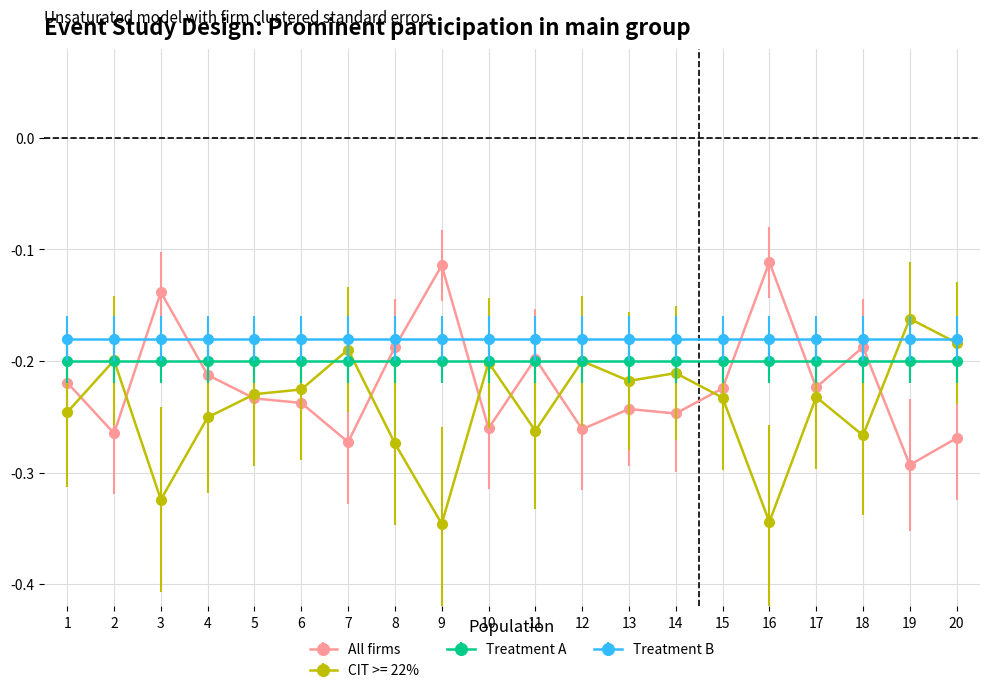

At 1, list the series in order from largest to smallest.

Treatment B, Treatment A, All firms, CIT >= 22%